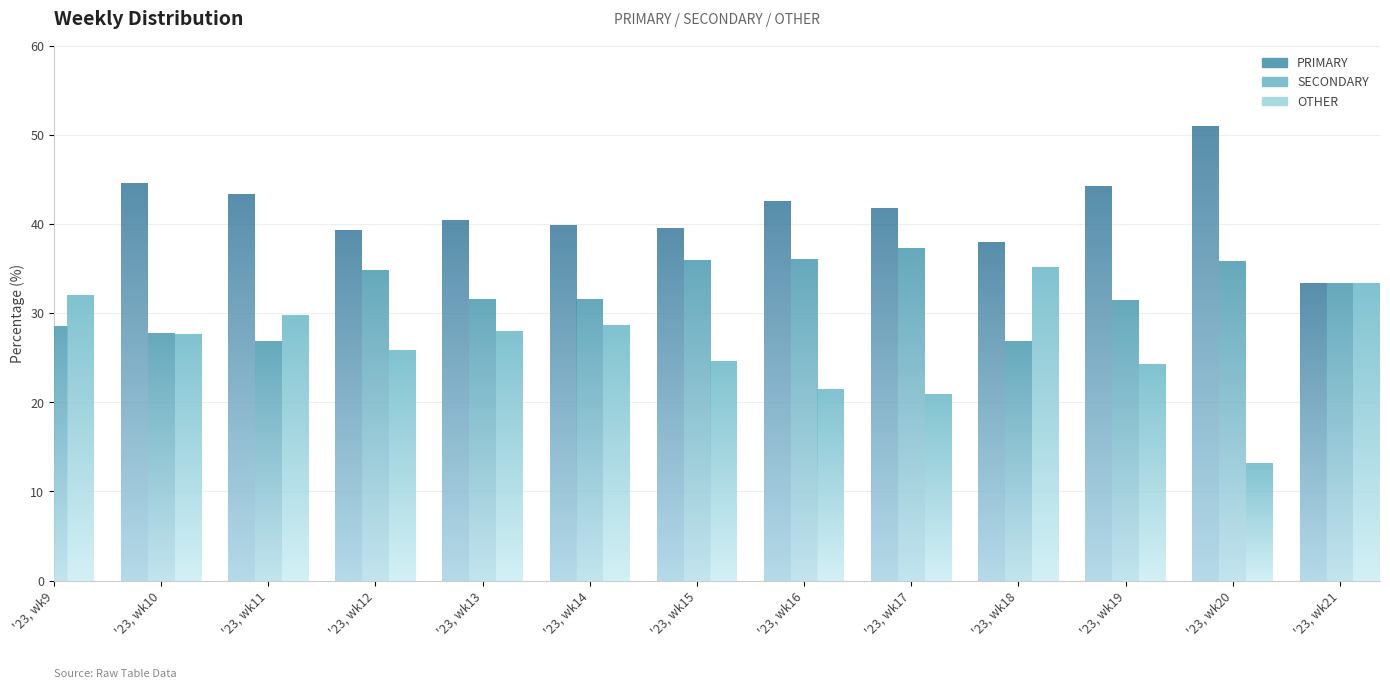

How many data points in PRIMARY are less than 40?

6